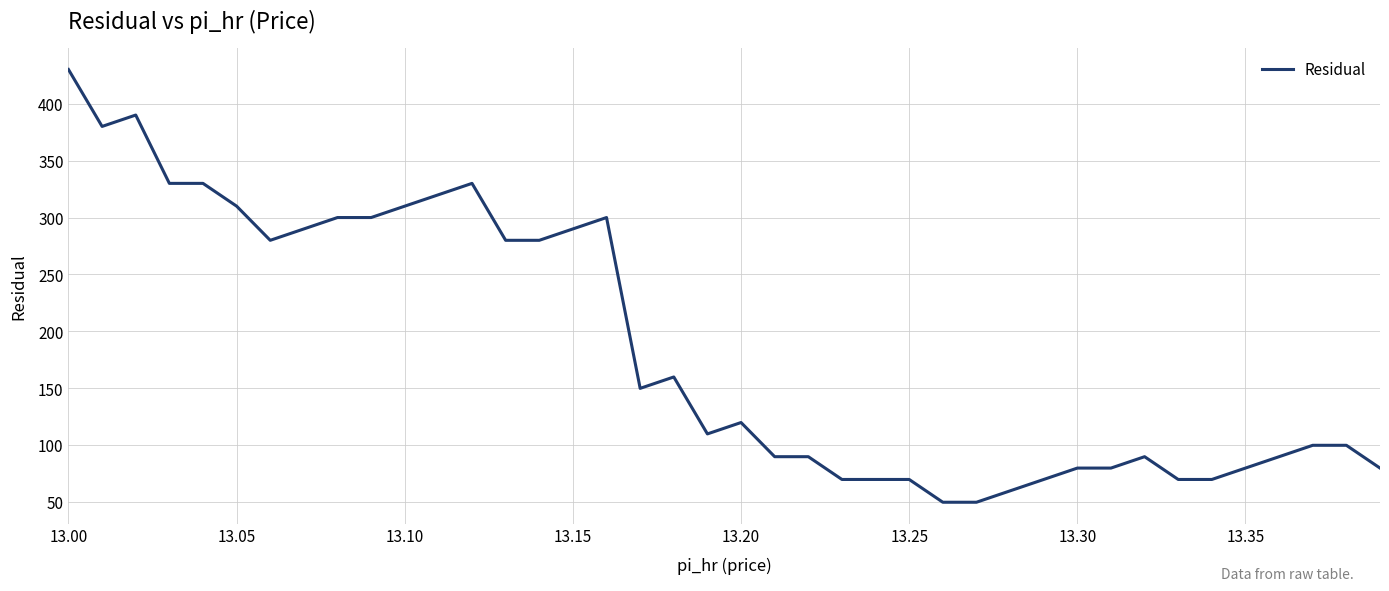

What is the minimum value shown in the chart?

50